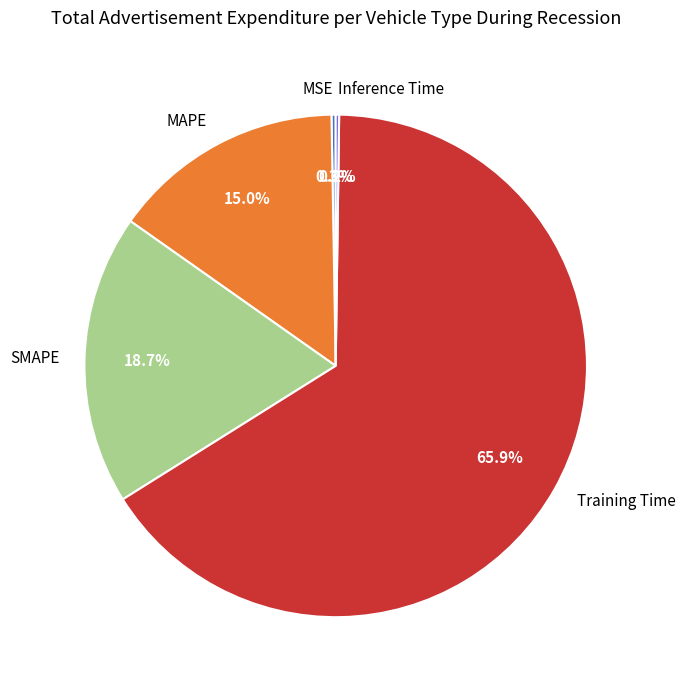

What is the majority slice?

Training Time